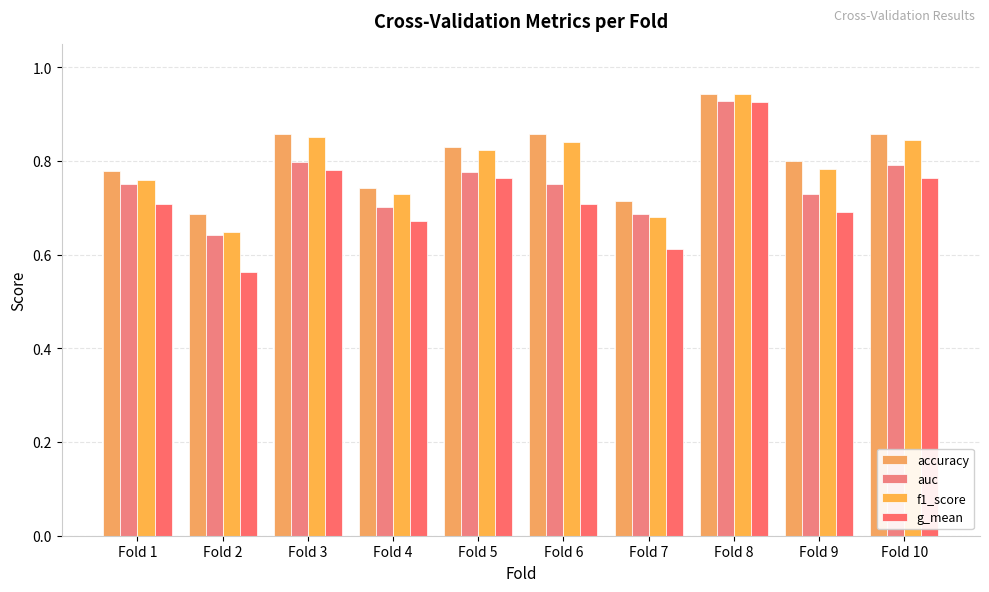

What is the value of the accuracy bar at the 6th from the left?

0.9